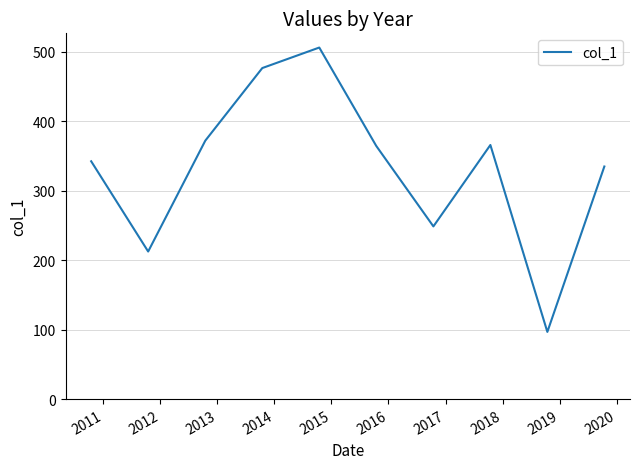

What is the maximum value shown in the chart?

506.3